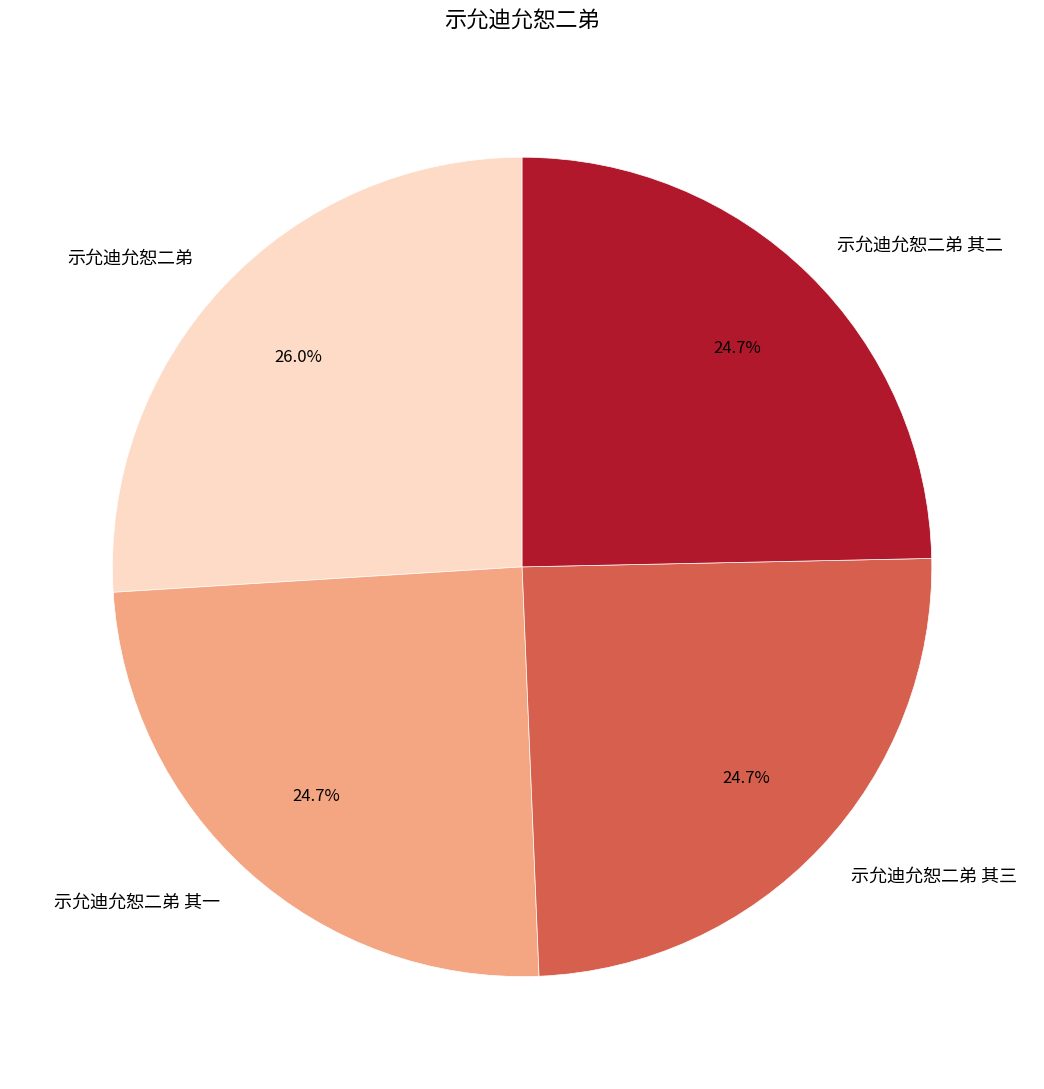

The 示允迪允恕二弟 其一 slice represents 25% of the pie. True or false?

True